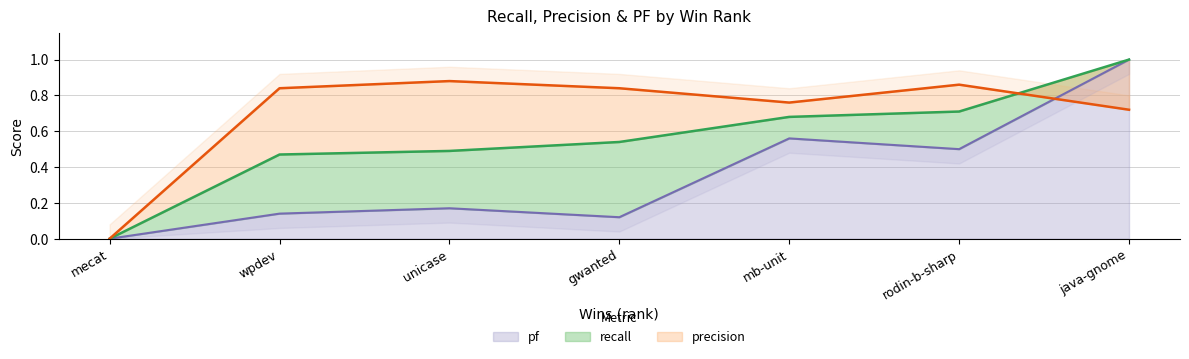

What is the sum of all pf values?

2.5